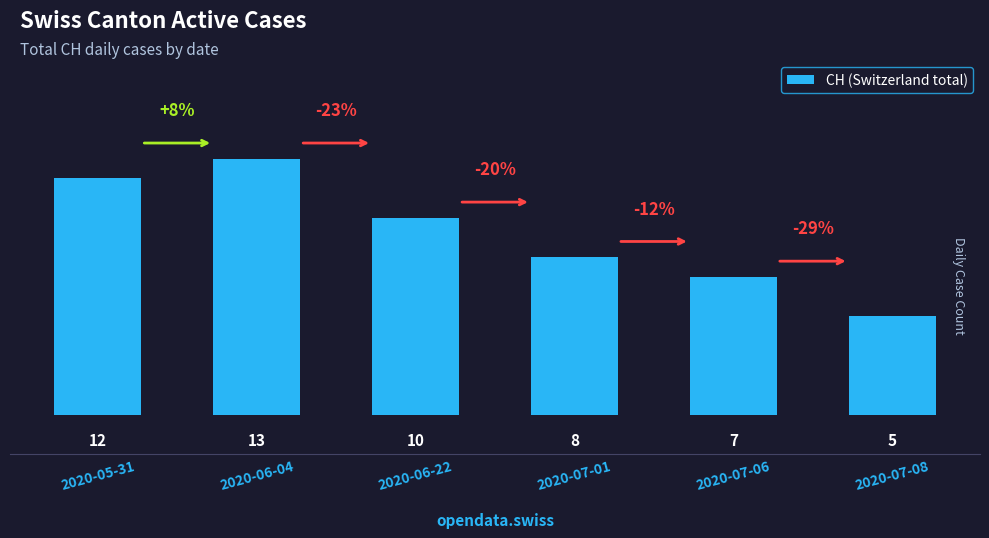

At which label does the data first exceed 10?

2020-05-31